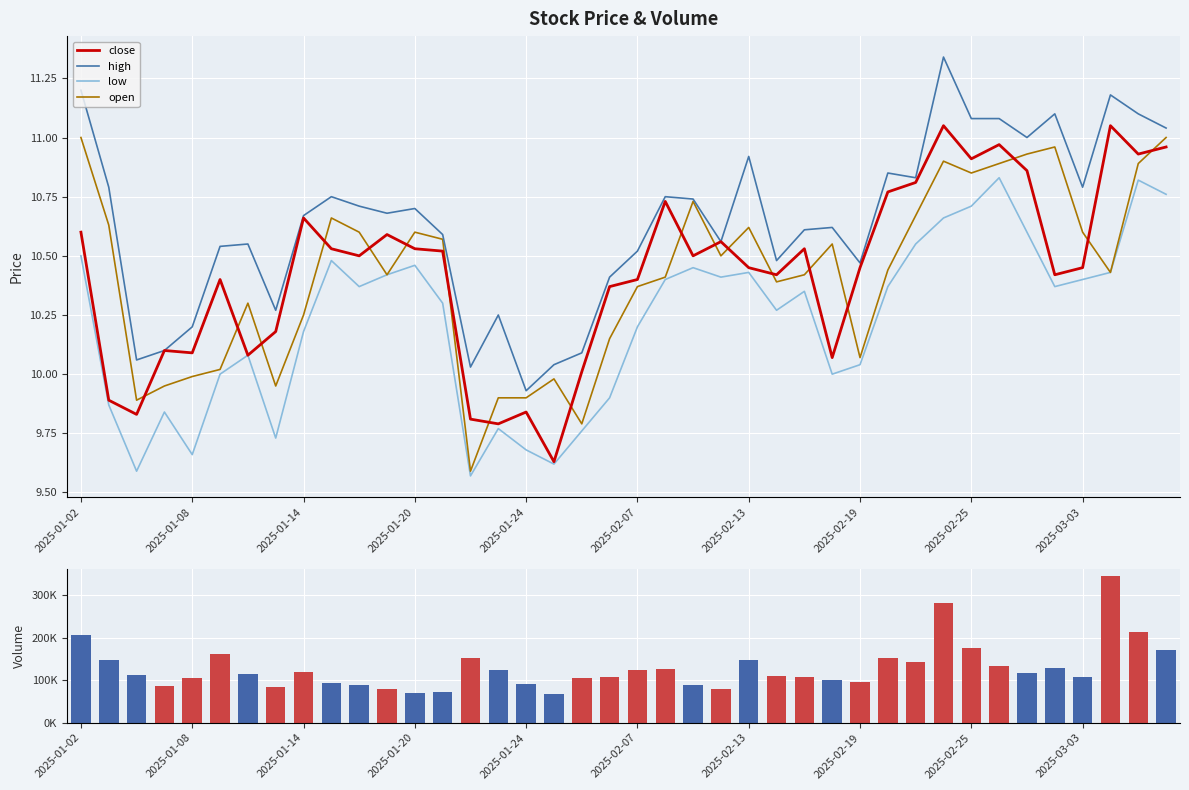

At 10, list the series in order from largest to smallest.

volume, high, open, close, low